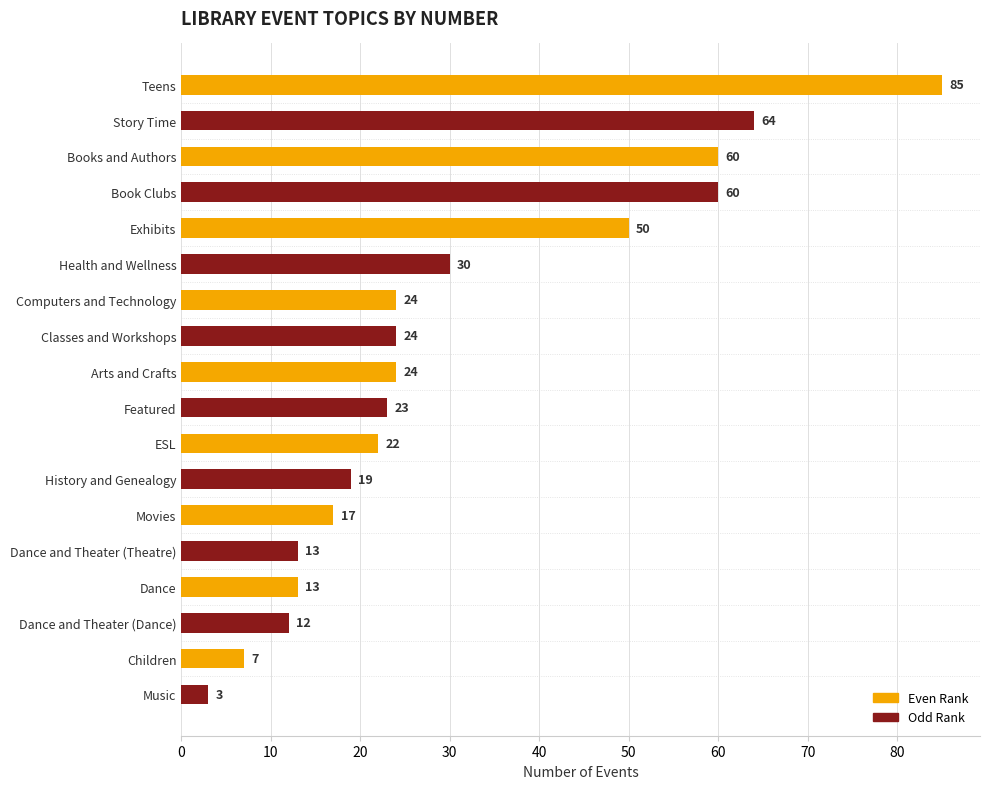

Reading top to bottom, extract all data points from this chart.

85	64	60	60	50	30	24	24	24	23	22	19	17	13	13	12	7	3